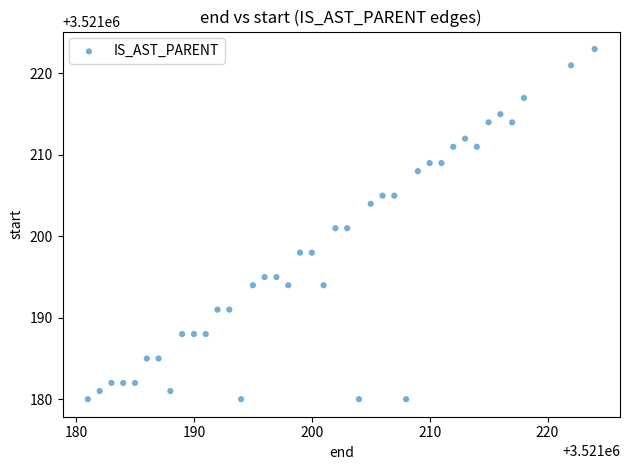

What is the range of X values (max minus min)?

43